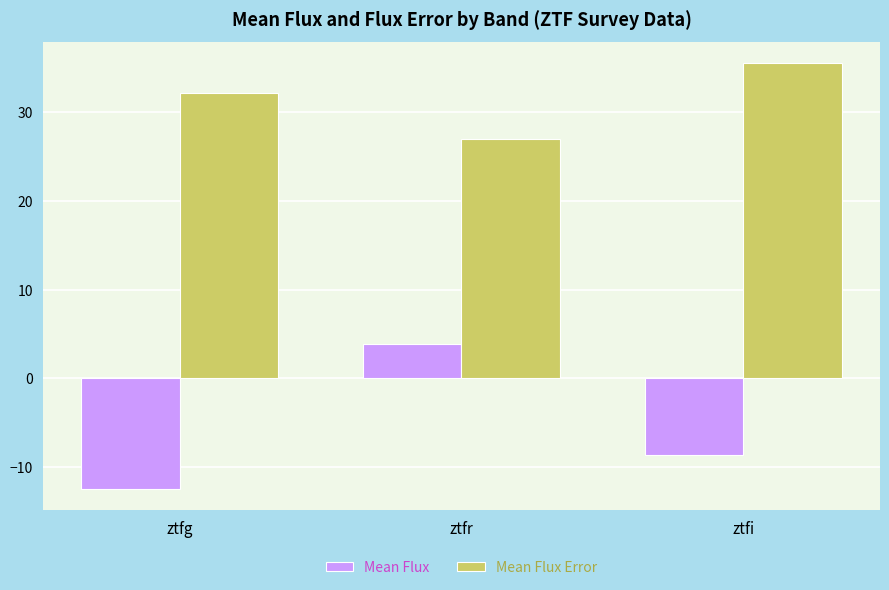

What is the minimum value for Mean Flux Error?

26.9